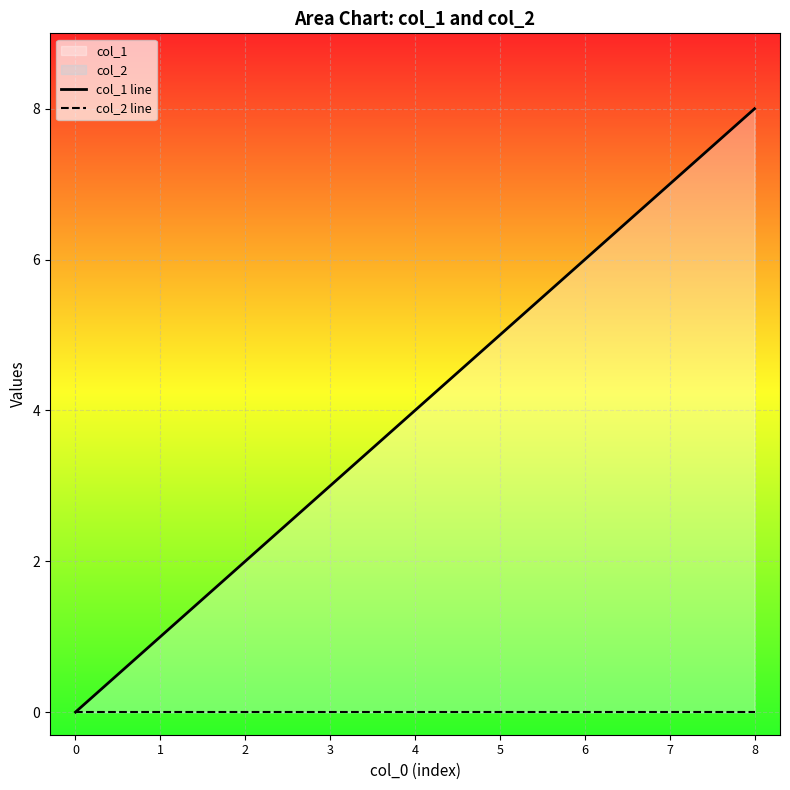

Is the value of col_1 line at 4 greater than the value of col_2 line at 0?

Yes